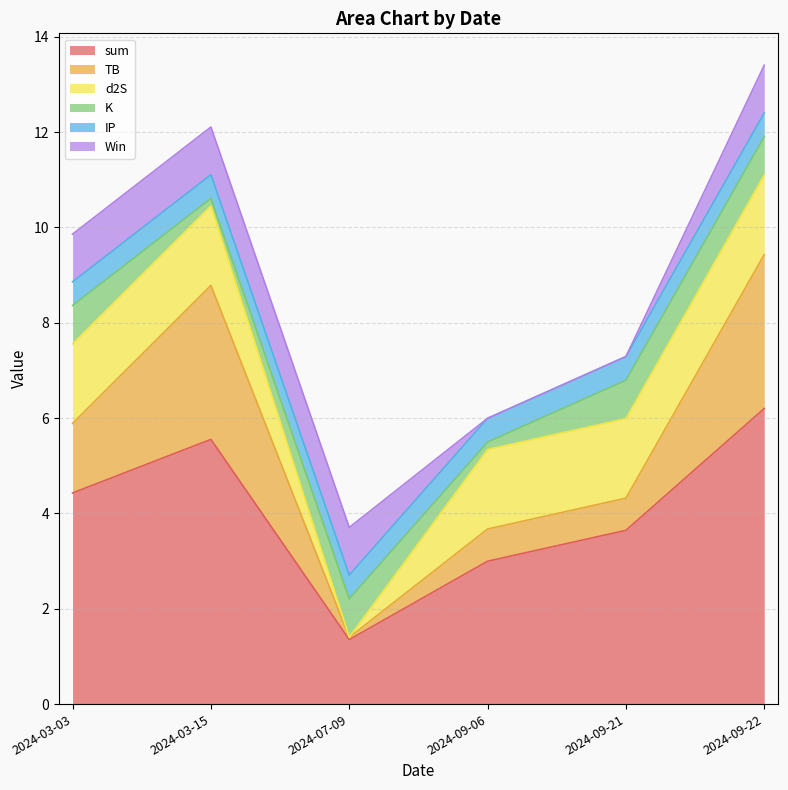

What is the difference between the sum values at 2024-03-03 and 2024-09-22?

1.8